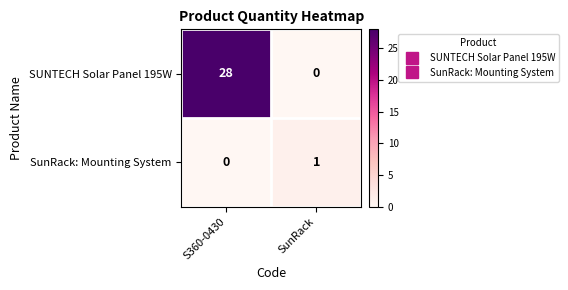

Which series changed the most between S360-0430 and SunRack?

SUNTECH Solar Panel 195W